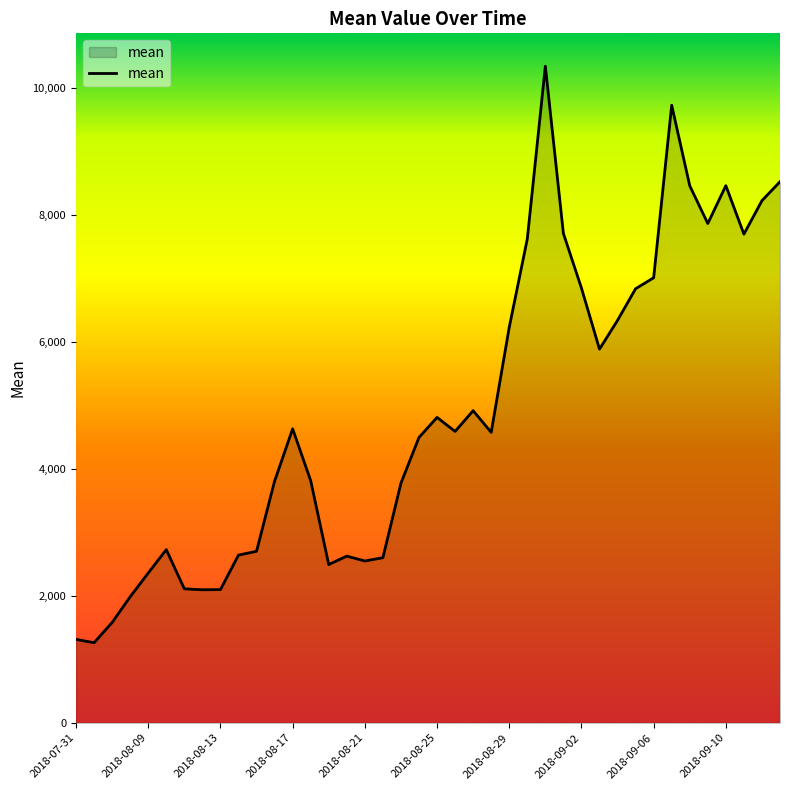

How many lines are shown in the chart?

1